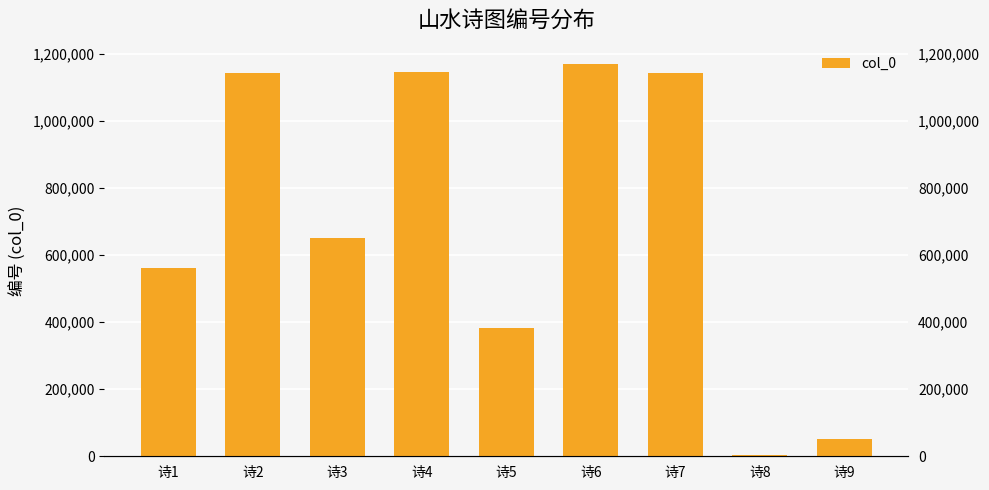

How many categories are shown in the chart?

9